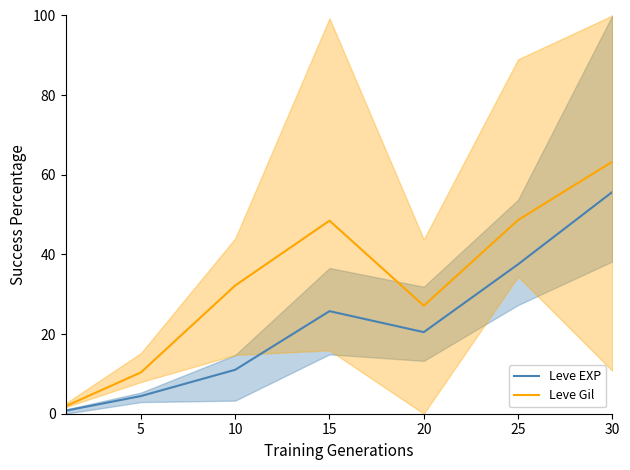

List the series in order of their overall mean, highest first.

Leve Gil, Leve EXP